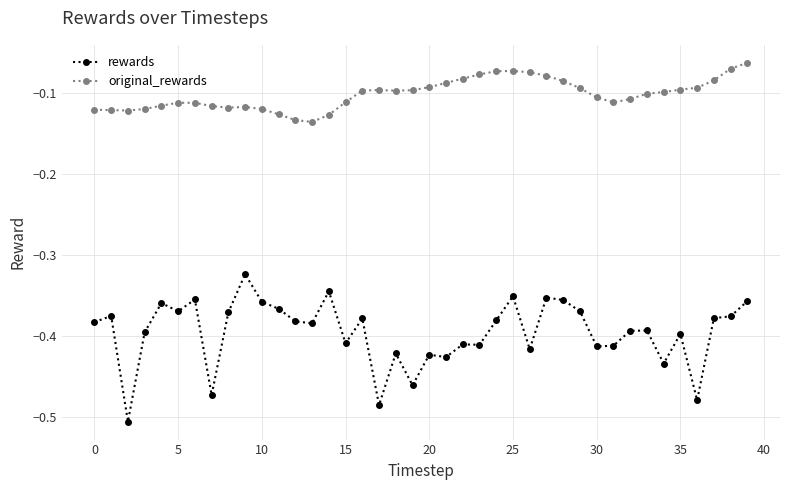

Which series has the widest spread of values?

rewards